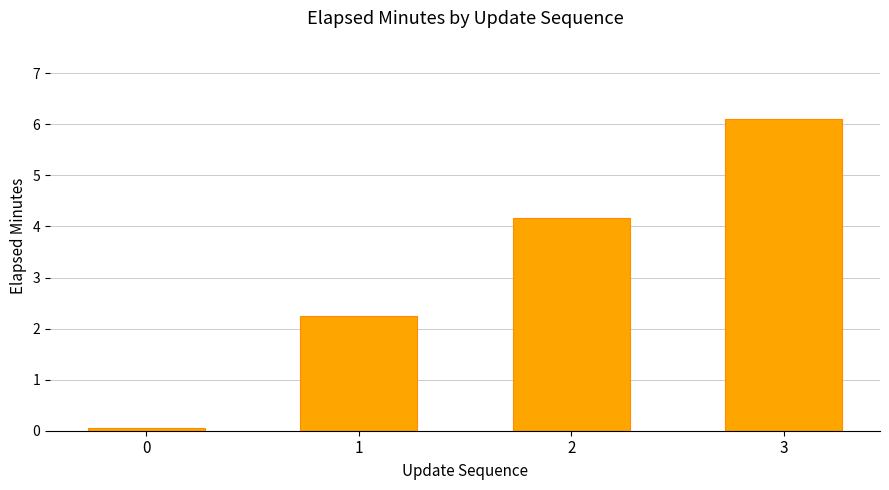

List the labels in order of value, smallest first.

0, 1, 2, 3